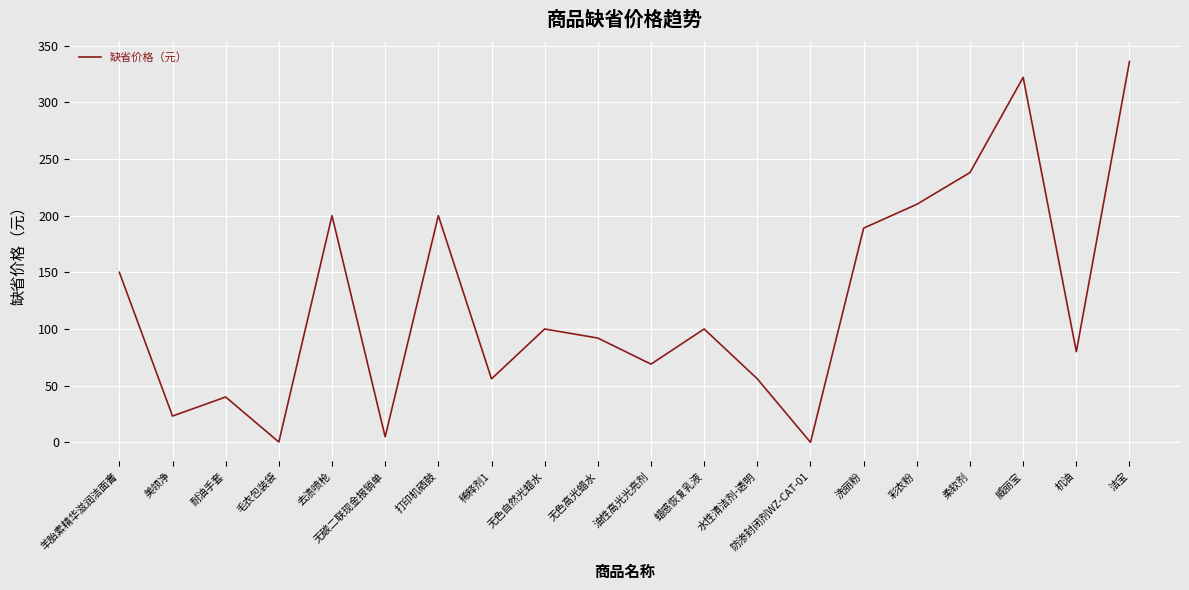

At which category does the chart reach its peak across all series?

洁宝